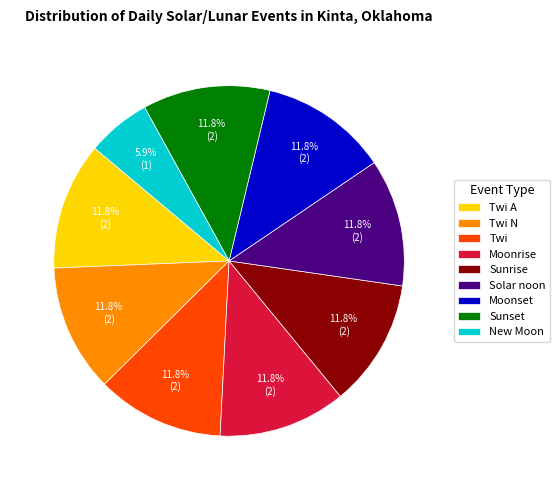

The Twi slice represents 20% of the pie. True or false?

False